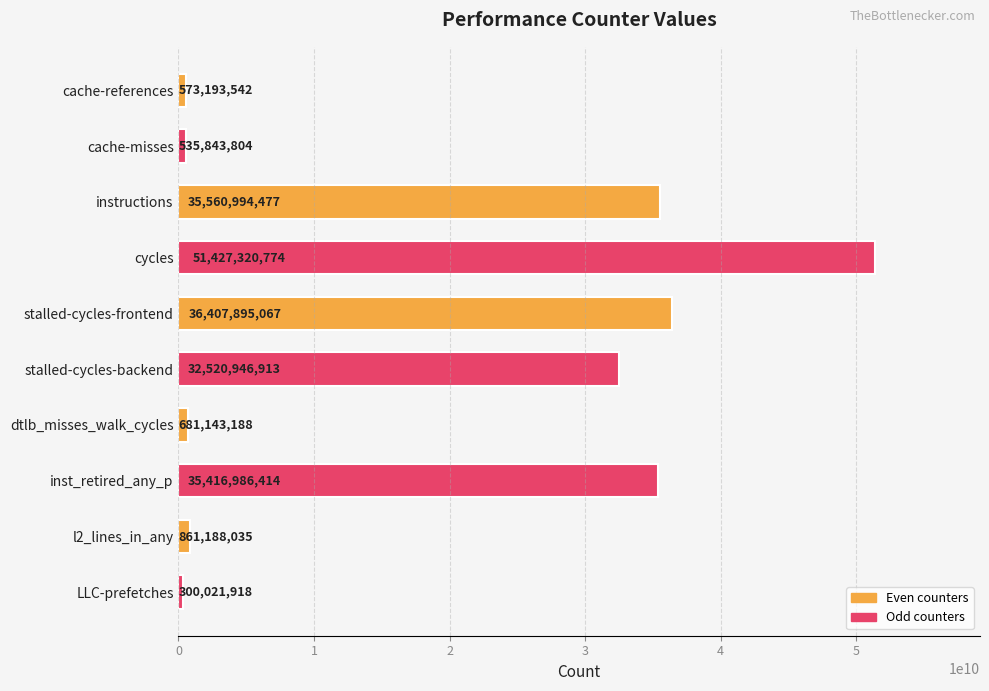

Is it true that the value at cache-misses is 535843804?

True